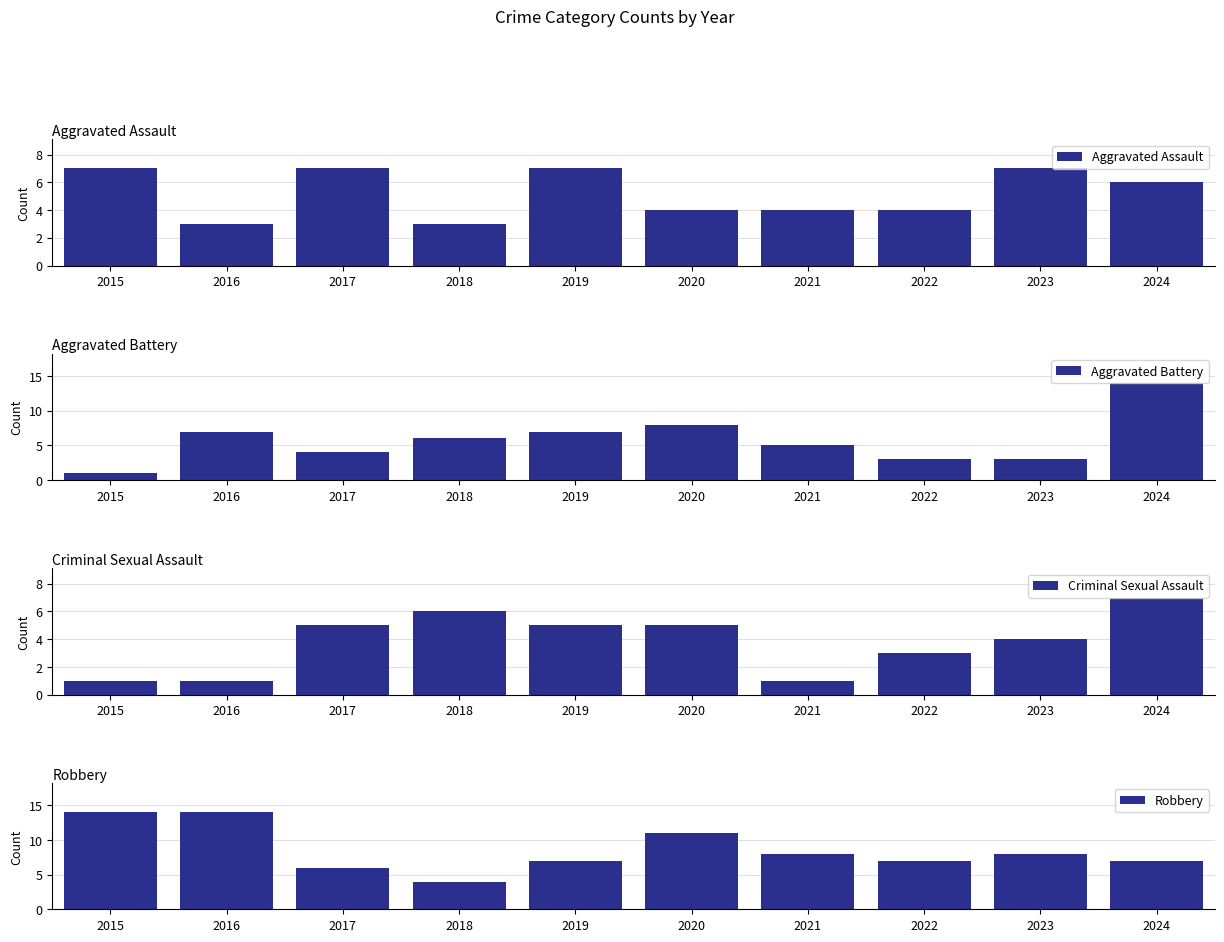

The Robbery series shows 2 at 2021. True or false?

False